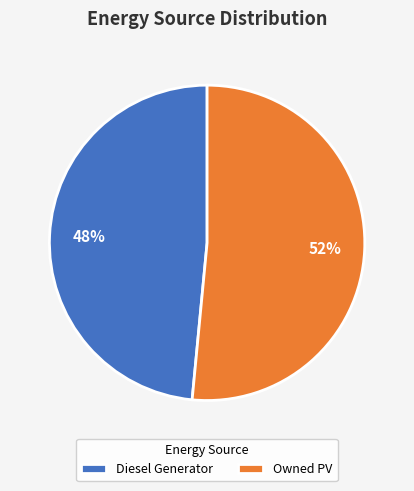

Rank the categories by value from highest to lowest.

Owned PV, Diesel Generator